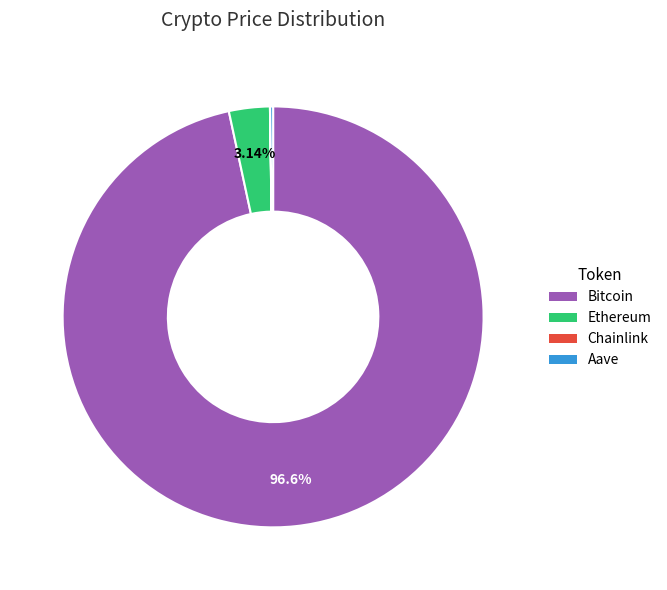

What is the ratio of the value at Bitcoin to the value at Ethereum?

30.8